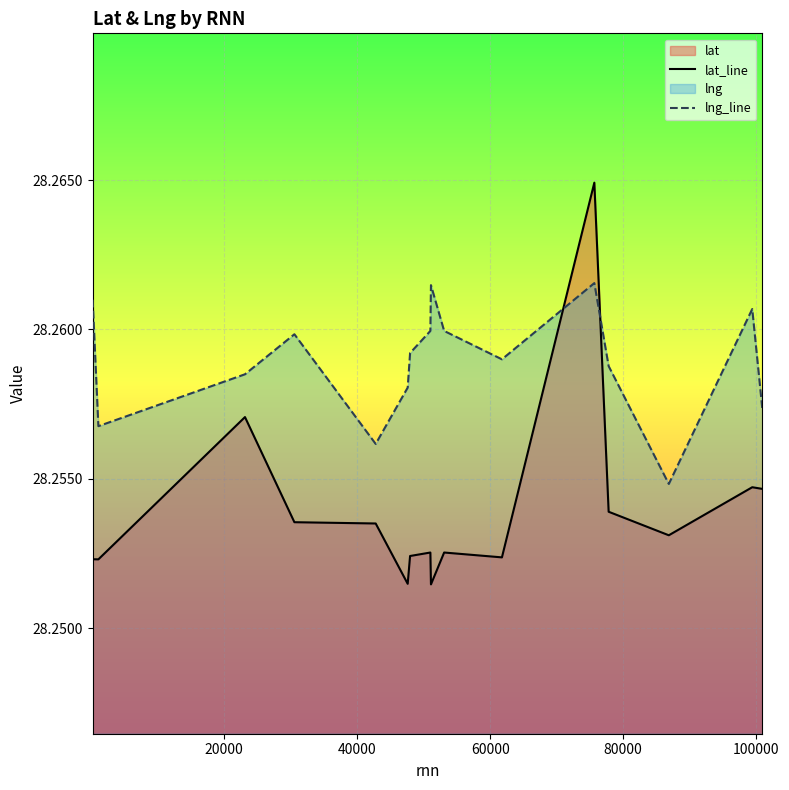

What is the value of the lat_line point at the 13th from the left?

28.3